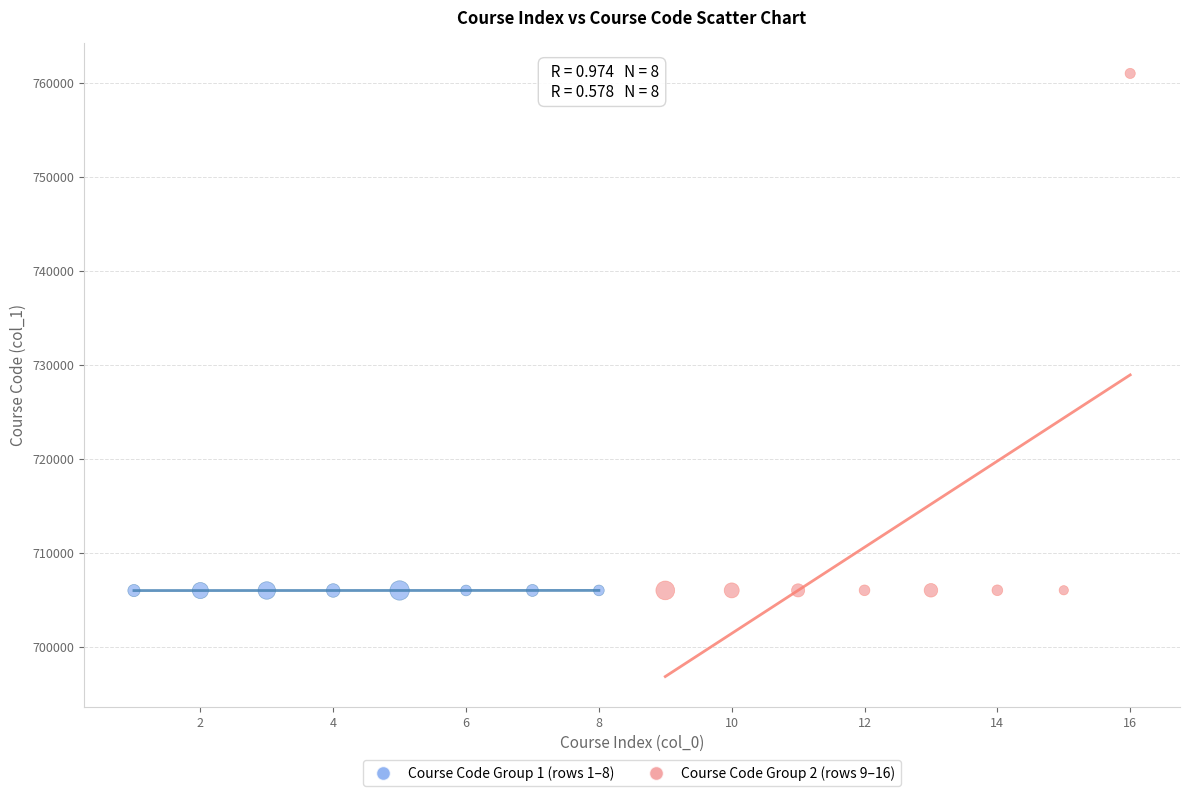

Which series has the widest spread of Y values?

Course Code Group 2 (rows 9–16)